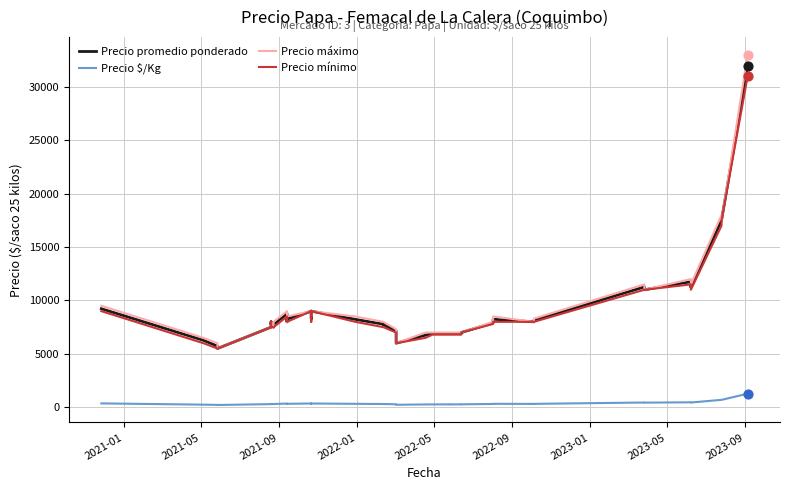

Which series has the largest total across all categories?

Precio máximo